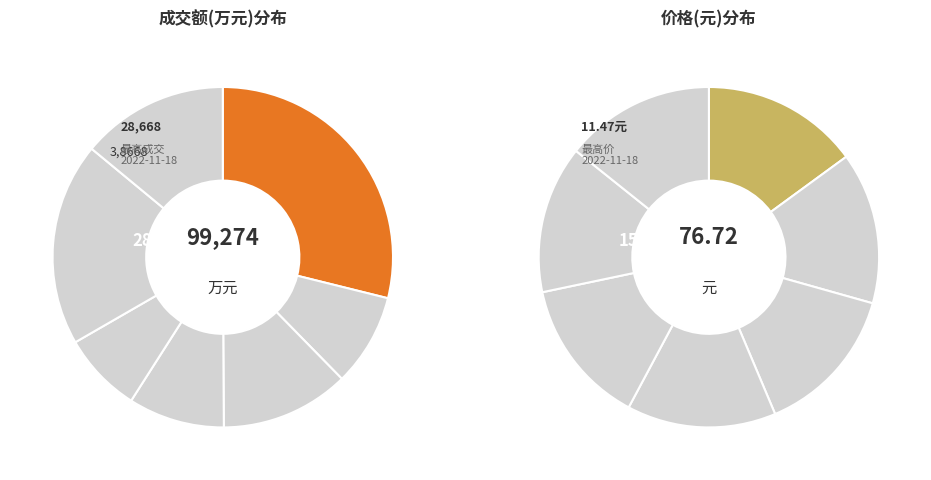

How many segments does this pie chart have?

7